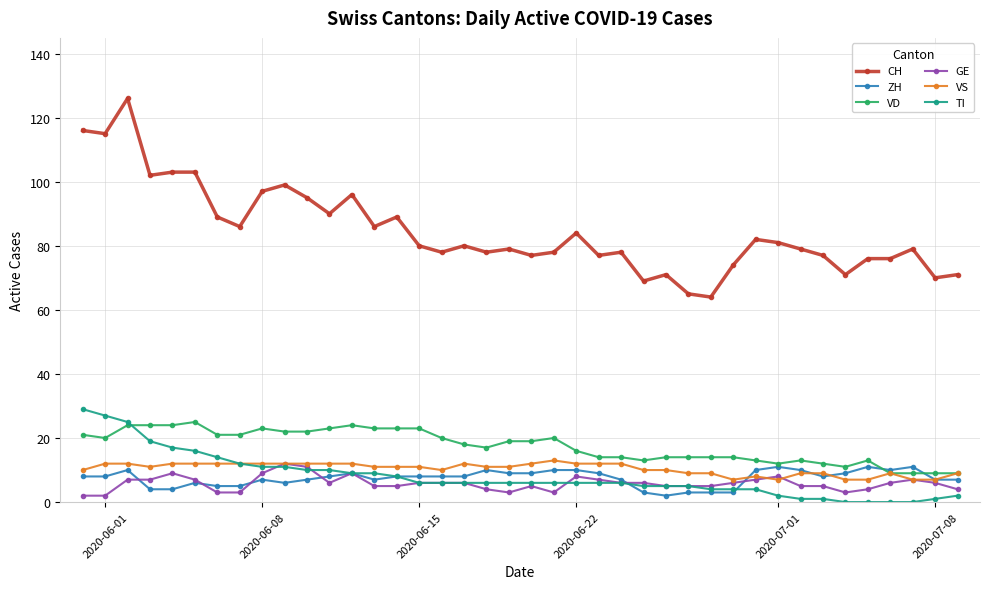

True or false: GE has more than 2 points higher than both neighbors.

True